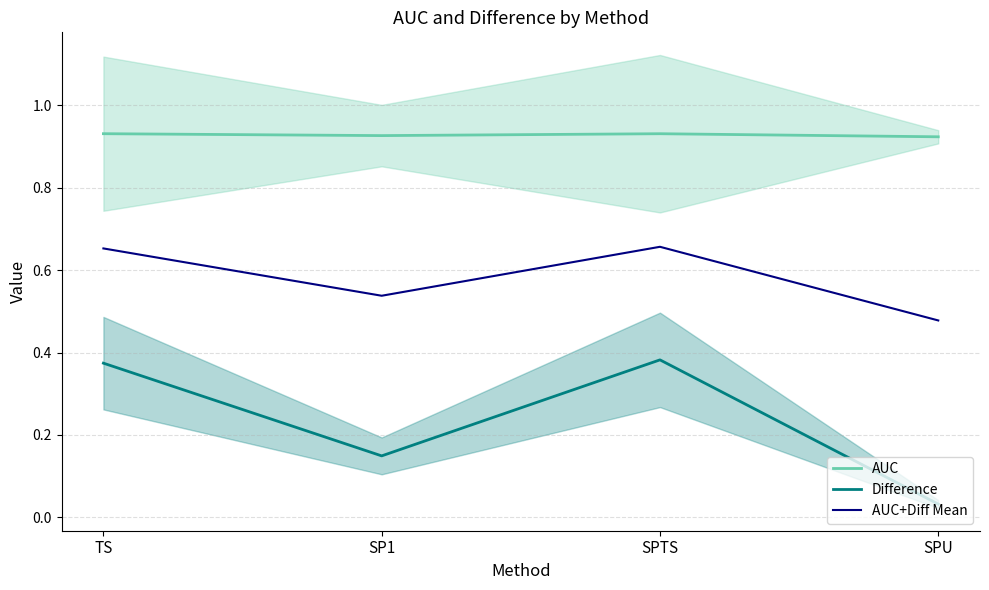

What is the sum of the Difference values at SPTS and TS?

0.8